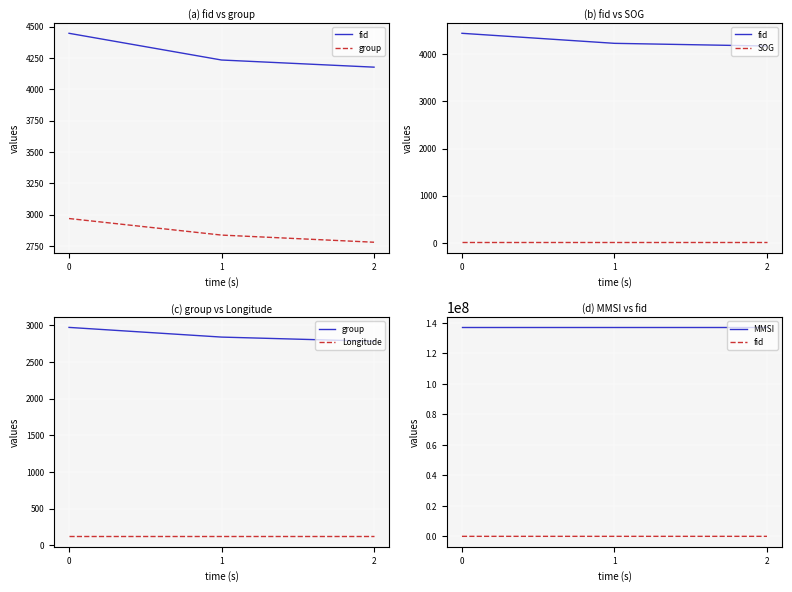

Reading left to right, transcribe all the data shown in this chart.

fid: 4446.0	4233.0	4176.0
group: 2969.0	2837.0	2780.0
SOG: 12.3	12.3	12.3
Longitude: 122.0	122.0	122.0
MMSI: 137071924.0	137071924.0	137071924.0